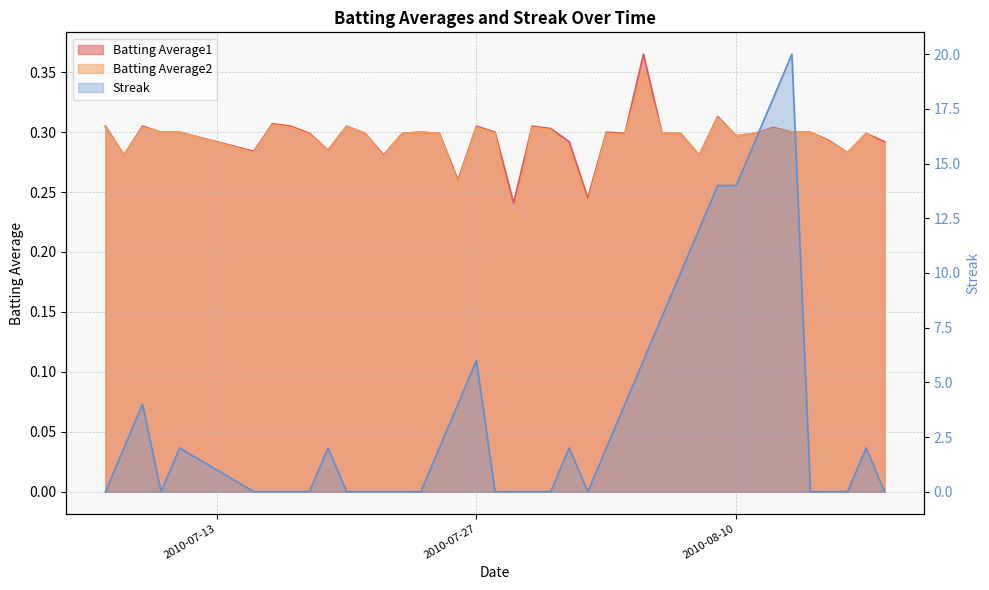

Reading left to right, extract all data points from this chart.

Batting Average1: 0.3	0.3	0.3	0.3	0.3	0.3	0.3	0.3	0.3	0.3	0.3	0.3	0.3	0.3	0.3	0.3	0.3	0.3	0.3	0.2	0.3	0.3	0.3	0.2	0.3	0.3	0.4	0.3	0.3	0.3	0.3	0.3	0.3	0.3	0.3	0.3	0.3	0.3	0.3	0.3
Batting Average2: 0.3	0.3	0.3	0.3	0.3	0.3	0.3	0.3	0.3	0.3	0.3	0.3	0.3	0.3	0.3	0.3	0.3	0.3	0.3	0.2	0.3	0.3	0.3	0.2	0.3	0.3	0.4	0.3	0.3	0.3	0.3	0.3	0.3	0.3	0.3	0.3	0.3	0.3	0.3	0.3
Streak: 0.0	2.0	4.0	0.0	2.0	0.0	0.0	0.0	0.0	2.0	0.0	0.0	0.0	0.0	0.0	2.0	4.0	6.0	0.0	0.0	0.0	0.0	2.0	0.0	2.0	4.0	6.0	8.0	10.0	12.0	14.0	14.0	16.0	18.0	20.0	0.0	0.0	0.0	2.0	0.0